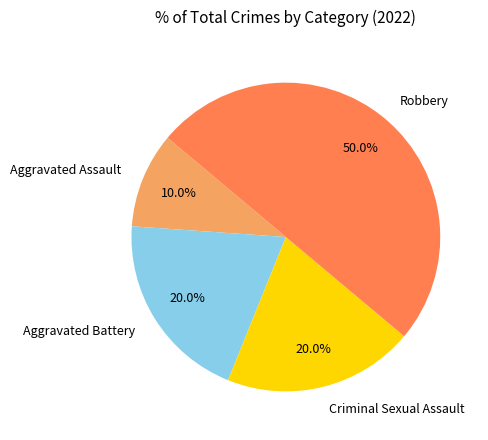

Which slice is the largest?

Robbery